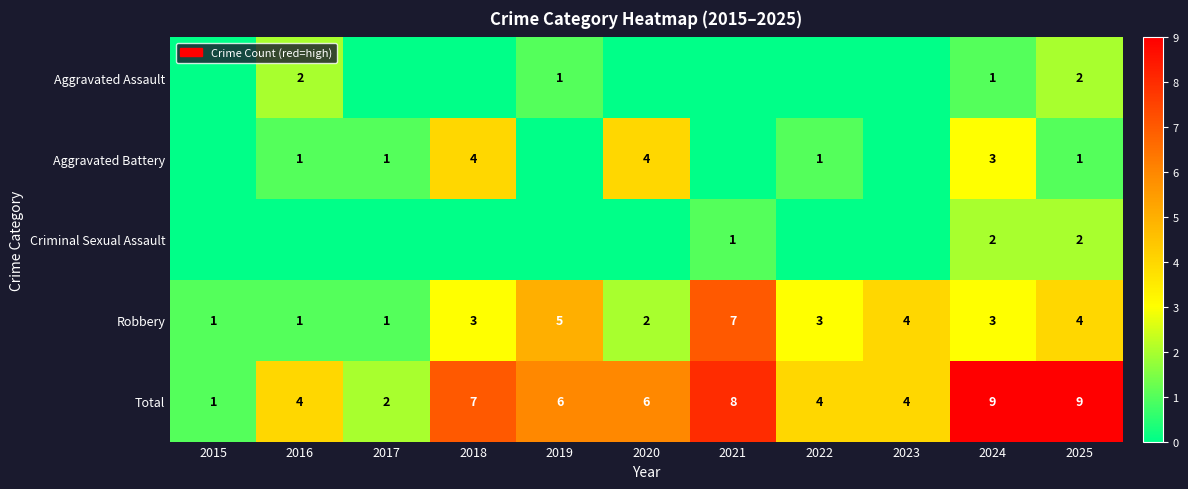

What is the difference between the maximum and minimum values in the Total series?

8